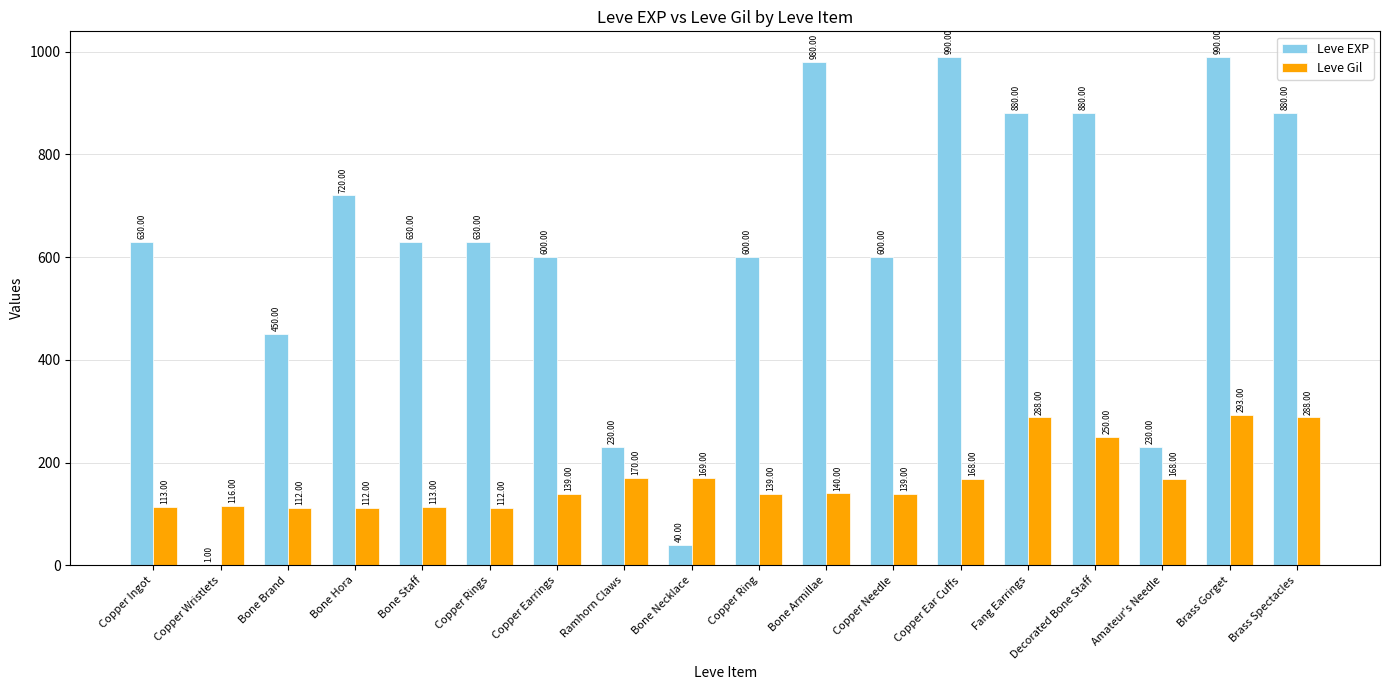

Is it true that Leve Gil equals 293 at Brass Gorget?

True